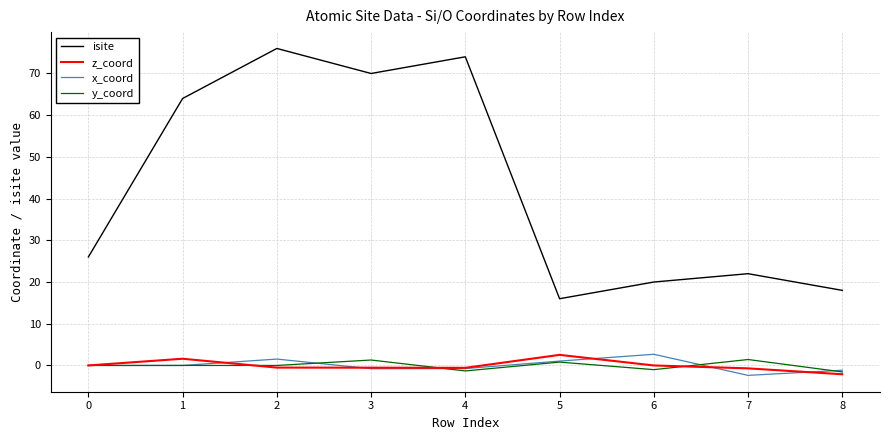

What is the approximate value of isite at 5?

16.0